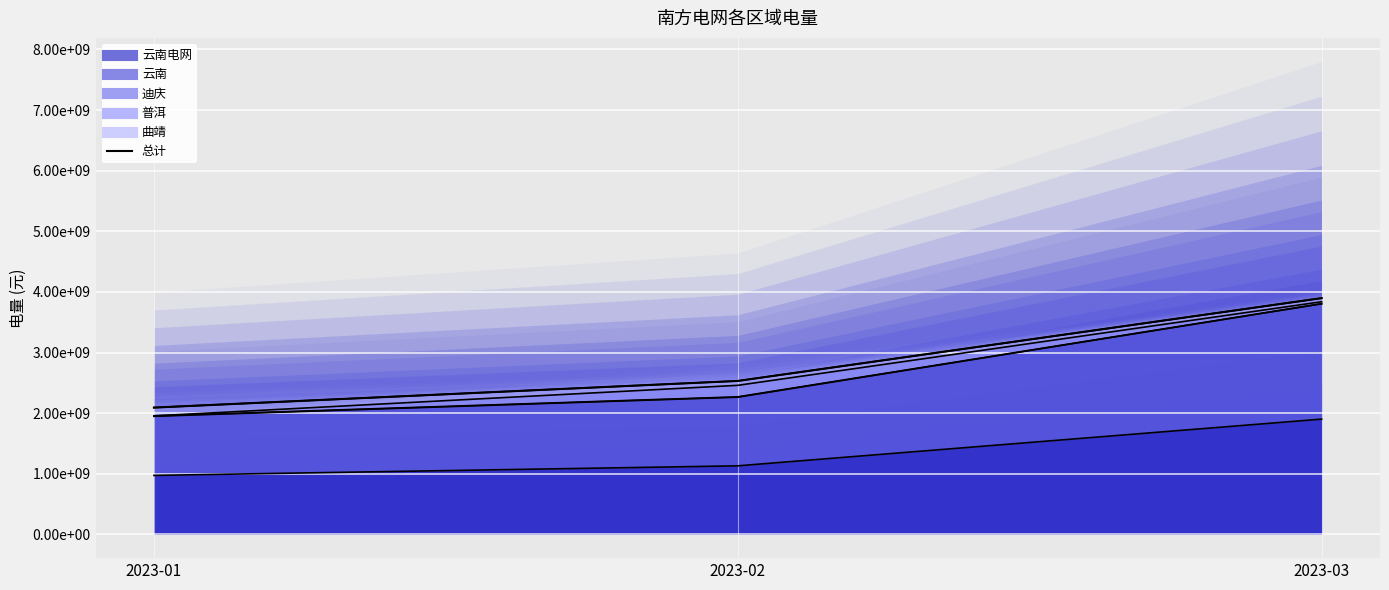

List the labels in order of value, largest first.

2023-03, 2023-02, 2023-01